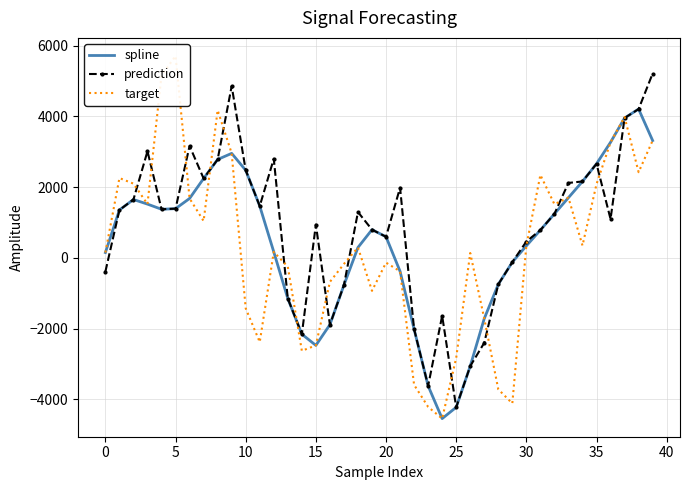

What is the value of the target point at the 14th from the left?

-251.5